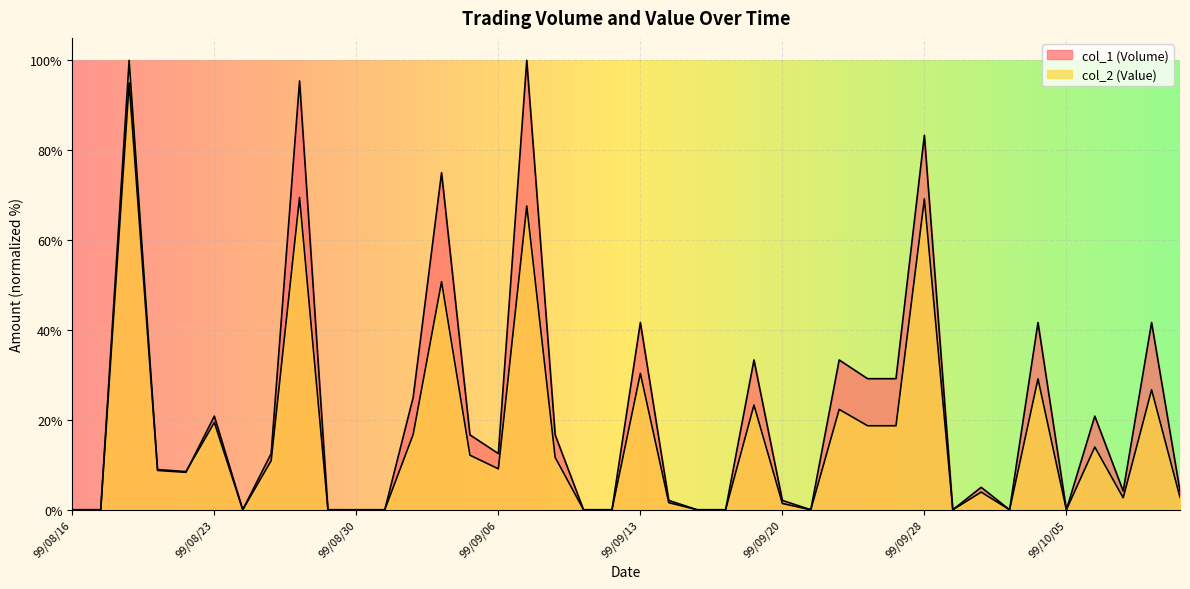

Reading left to right, what are all the values shown in this chart?

col_1 (Volume): 99/08/16=0.0	99/08/17=0.0	99/08/18=95.0	99/08/19=8.8	99/08/20=8.3	99/08/23=20.8	99/08/24=0.0	99/08/25=12.5	99/08/26=95.4	99/08/27=0.0	99/08/30=0.0	99/08/31=0.0	99/09/01=25.0	99/09/02=75.0	99/09/03=16.7	99/09/06=12.5	99/09/07=100.0	99/09/08=16.7	99/09/09=0.0	99/09/10=0.0	99/09/13=41.7	99/09/14=2.1	99/09/15=0.0	99/09/16=0.0	99/09/17=33.3	99/09/20=2.1	99/09/21=0.0	99/09/23=33.3	99/09/24=29.2	99/09/27=29.2	99/09/28=83.3	99/09/29=0.0	99/09/30=5.0	99/10/01=0.0	99/10/04=41.7	99/10/05=0.0	99/10/06=20.8	99/10/07=4.2	99/10/08=41.7	99/10/11=4.2
col_2 (Value): 99/08/16=0.0	99/08/17=0.0	99/08/18=100.0	99/08/19=8.9	99/08/20=8.5	99/08/23=19.4	99/08/24=0.0	99/08/25=10.9	99/08/26=69.5	99/08/27=0.0	99/08/30=0.0	99/08/31=0.0	99/09/01=16.8	99/09/02=50.7	99/09/03=12.1	99/09/06=9.1	99/09/07=67.6	99/09/08=11.7	99/09/09=0.0	99/09/10=0.0	99/09/13=30.3	99/09/14=1.6	99/09/15=0.0	99/09/16=0.0	99/09/17=23.3	99/09/20=1.4	99/09/21=0.0	99/09/23=22.3	99/09/24=18.7	99/09/27=18.7	99/09/28=69.2	99/09/29=0.0	99/09/30=3.9	99/10/01=0.0	99/10/04=29.1	99/10/05=0.0	99/10/06=14.0	99/10/07=2.7	99/10/08=26.7	99/10/11=2.8